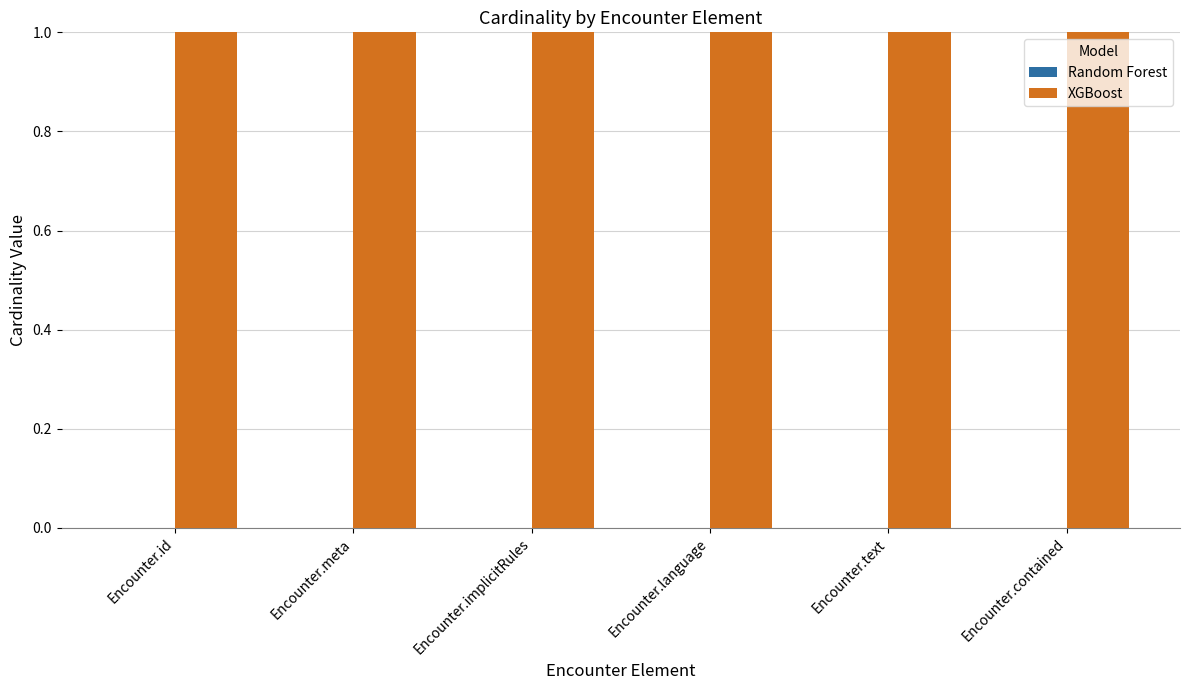

Reading right to left, what are all the values shown in this chart?

Random Forest: Encounter.contained=0	Encounter.text=0	Encounter.language=0	Encounter.implicitRules=0	Encounter.meta=0	Encounter.id=0
XGBoost: Encounter.contained=1	Encounter.text=1	Encounter.language=1	Encounter.implicitRules=1	Encounter.meta=1	Encounter.id=1